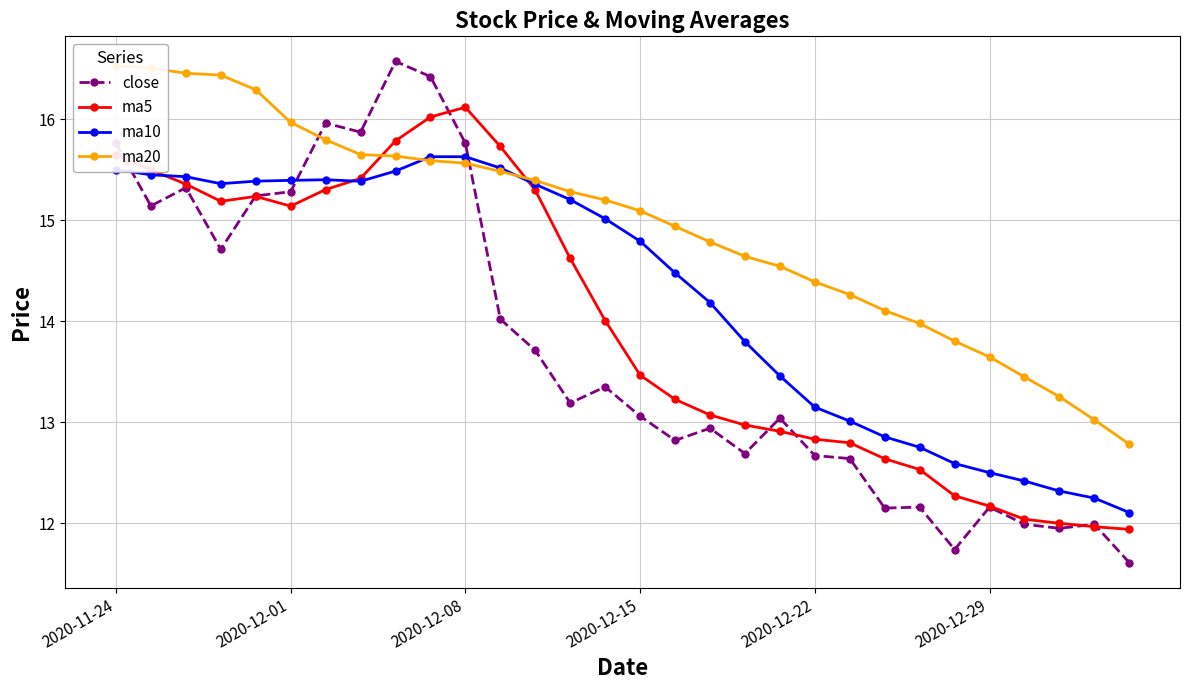

True or false: ma10 has a value of 13.1 at 2020-12-22.

True